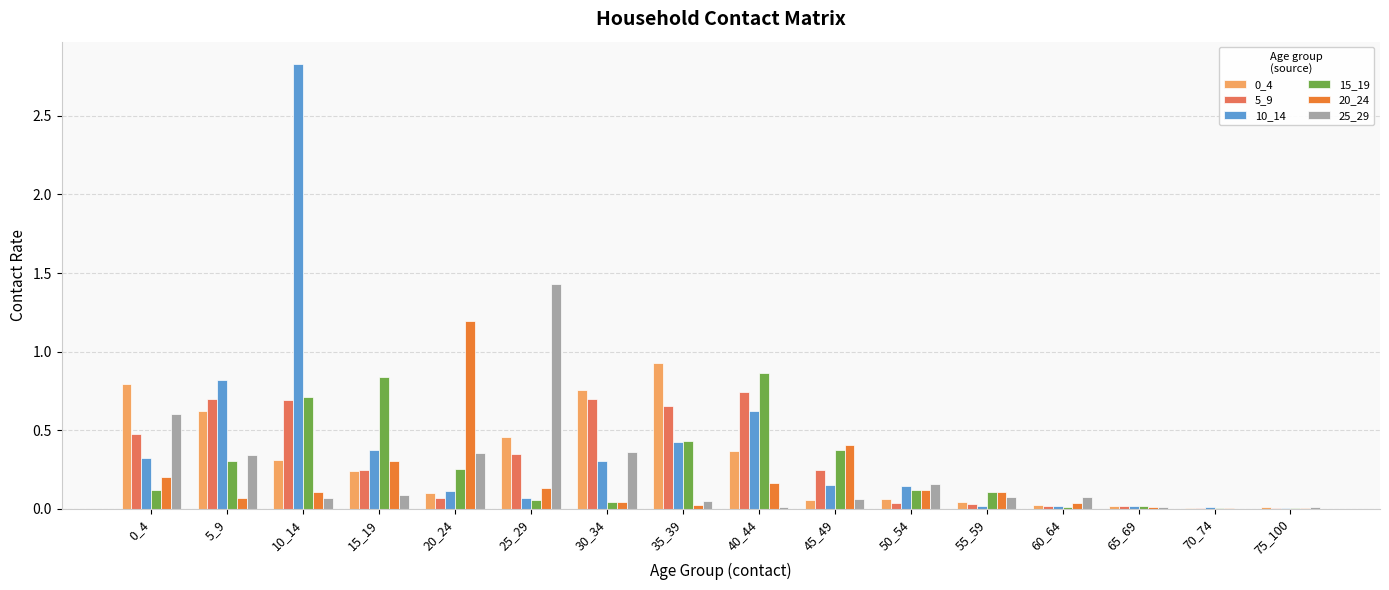

Are the bars grouped side by side (vs. stacked)?

Yes